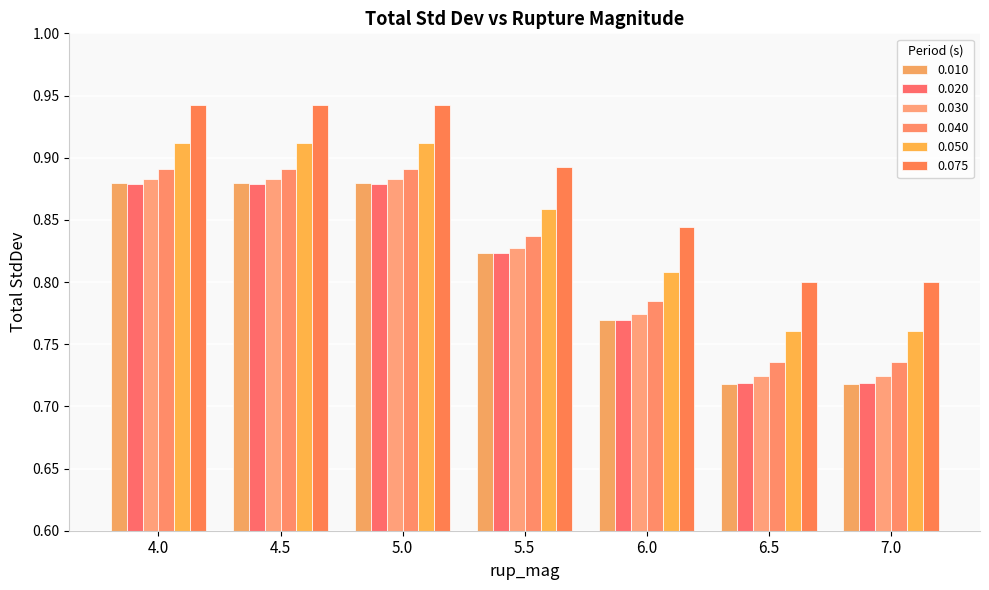

The 0.040 series shows 0.2 at 4.5. True or false?

False